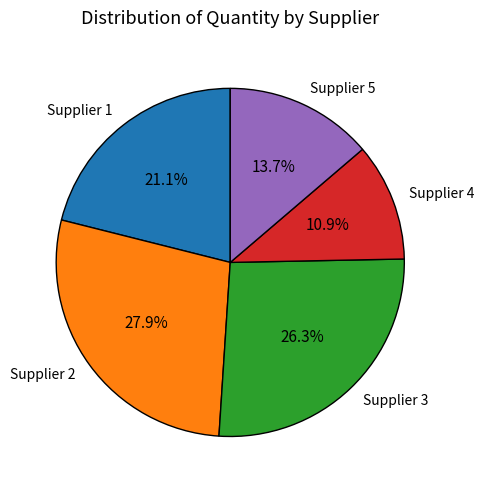

What is the ratio of the value at Supplier 3 to the value at Supplier 2?

0.9